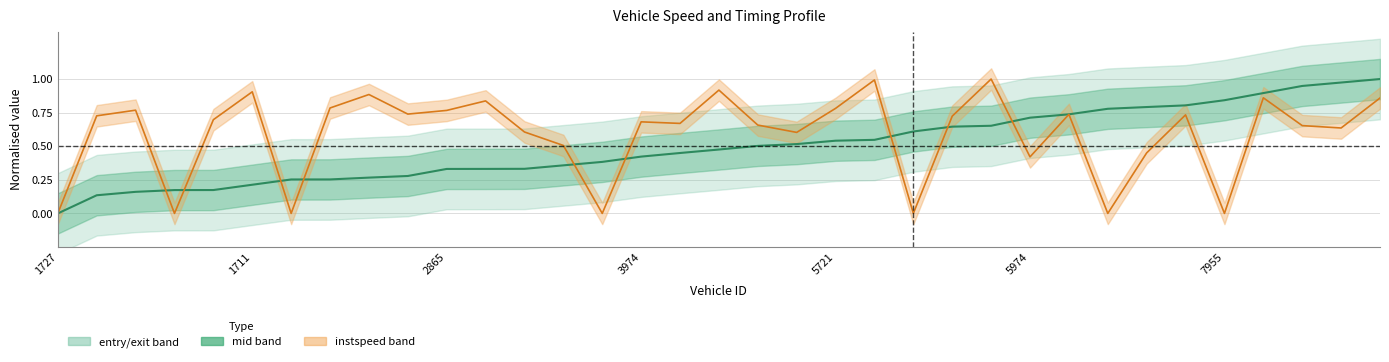

True or false: mid has more than 2 points higher than both neighbors.

False